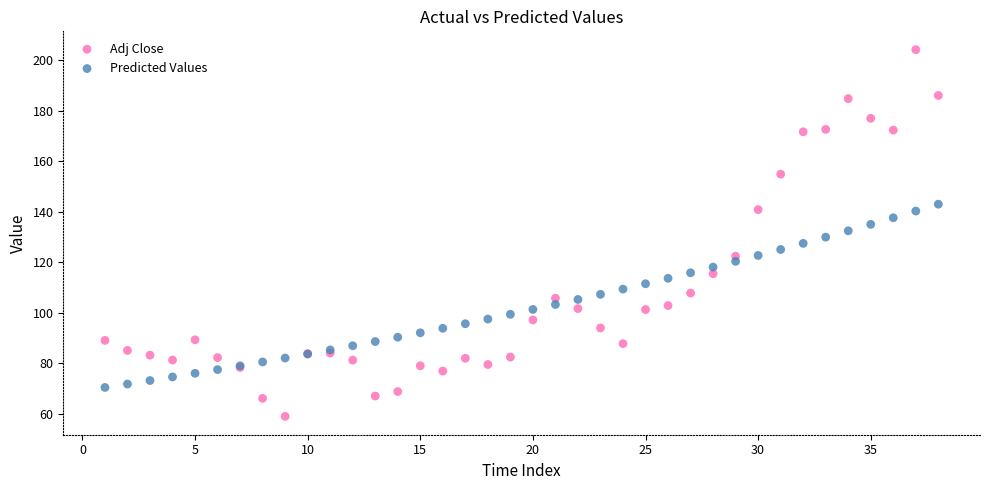

Which series reaches the minimum Y coordinate?

Adj Close